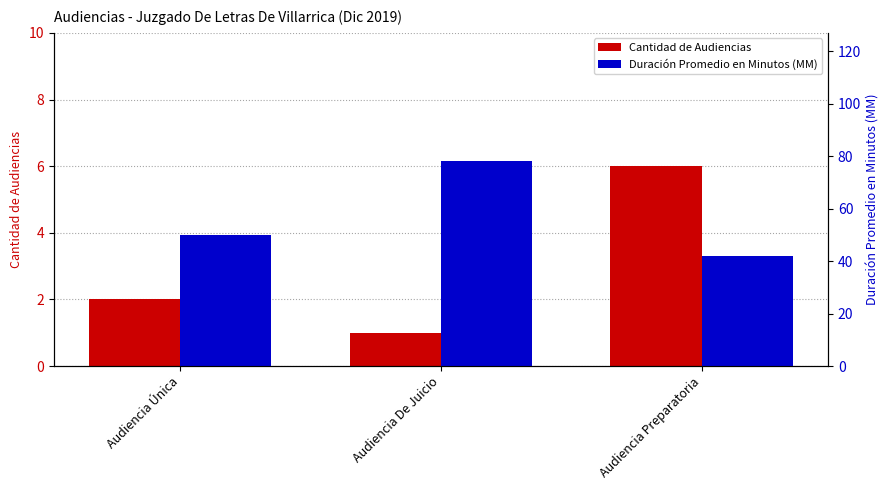

What is the label of the 3rd bar from the right?

Audiencia Única